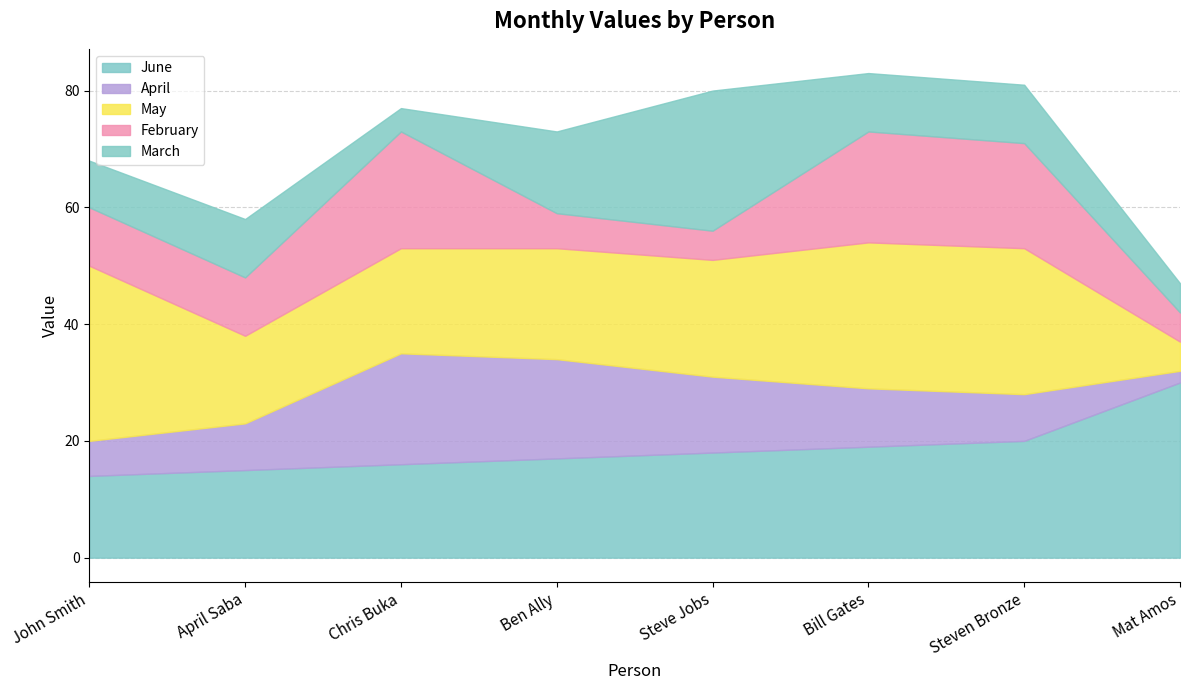

At which label does June reach its peak?

Mat Amos